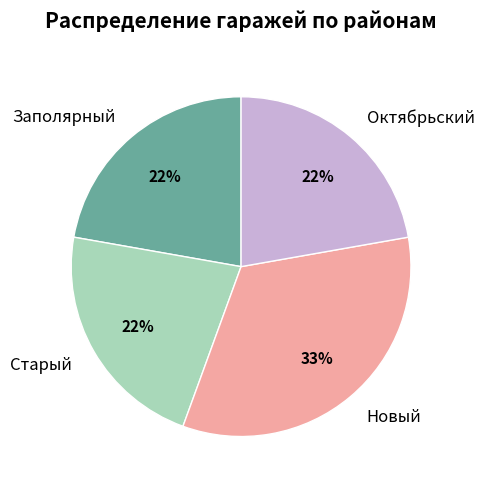

Is there a majority slice in this chart?

No